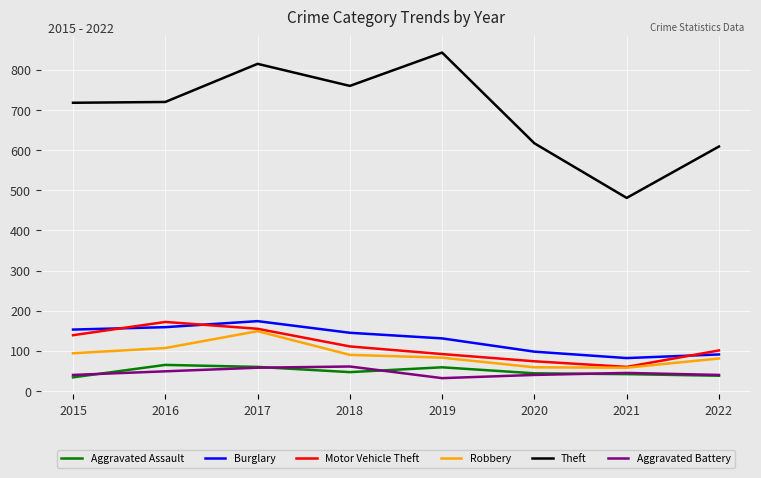

Between 2019 and 2020, which series saw the biggest shift?

Theft